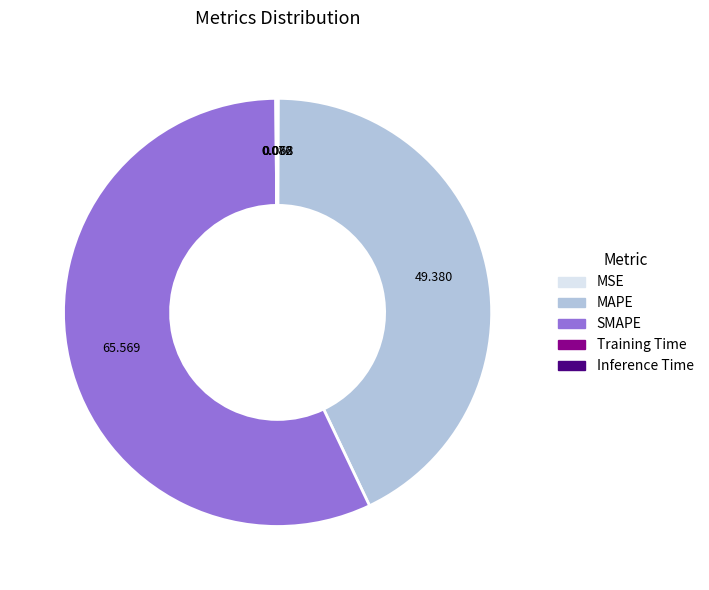

Does any single category account for the majority?

Yes